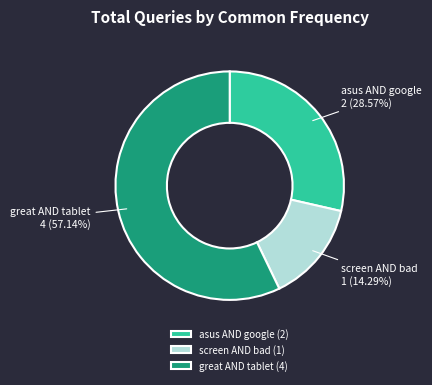

Does any single category account for the majority?

Yes